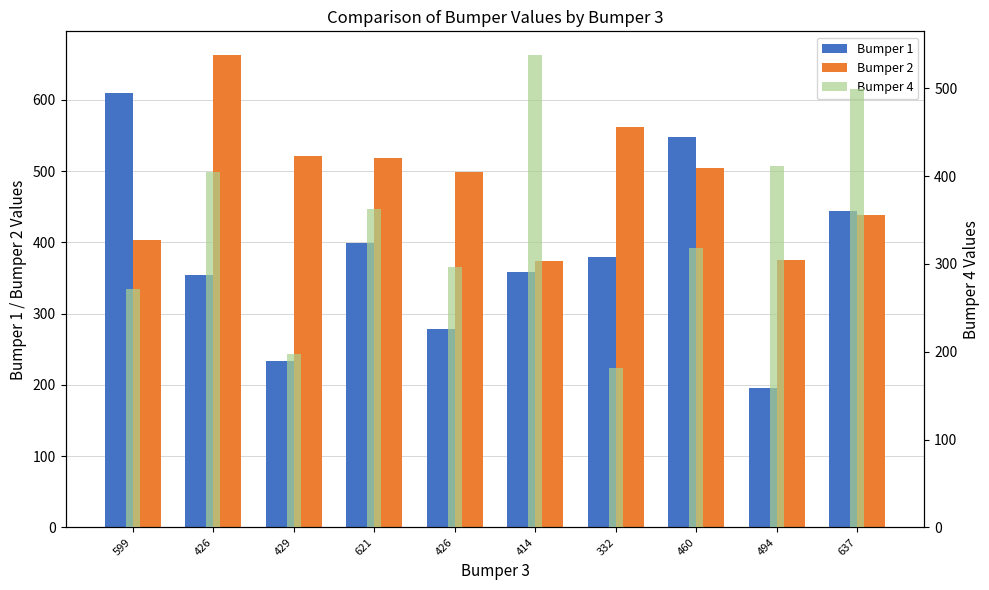

At 599, list the series in order from largest to smallest.

Bumper 1, Bumper 2, Bumper 4